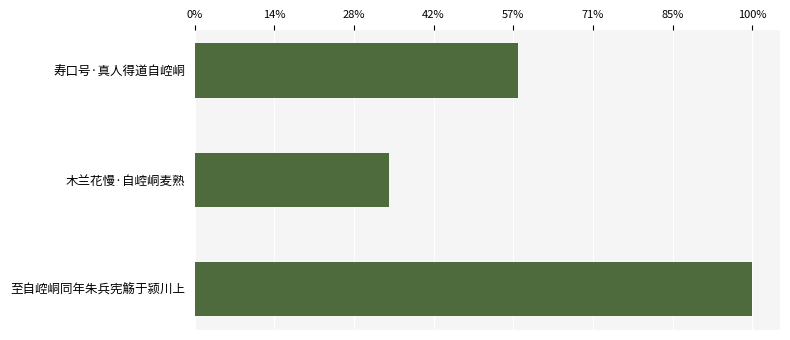

List the labels in order of value, smallest first.

木兰花慢·自崆峒麦熟, 寿口号·真人得道自崆峒, 至自崆峒同年朱兵宪觞于颍川上